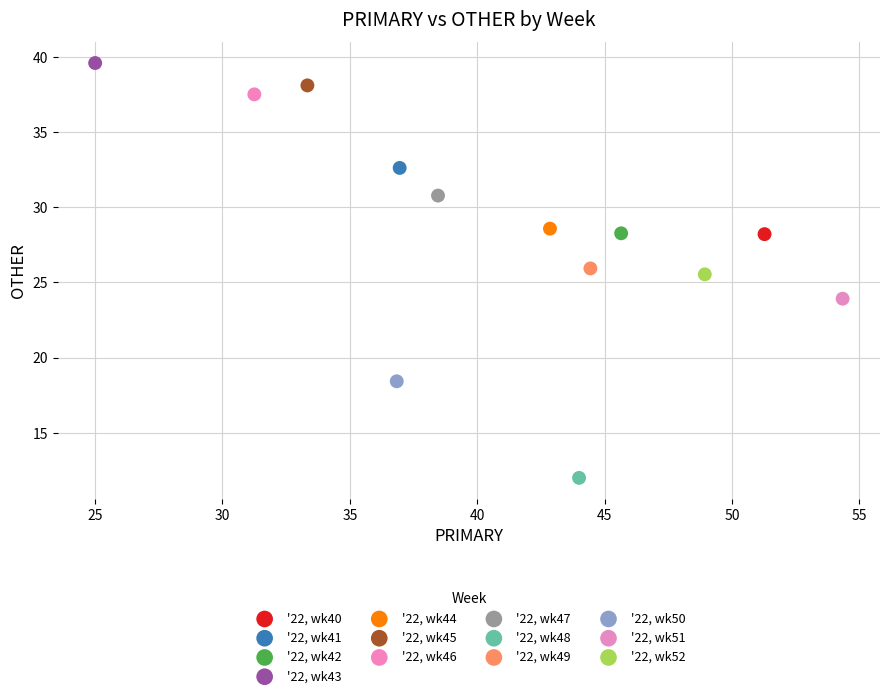

Which series contains the highest Y value?

'22, wk43